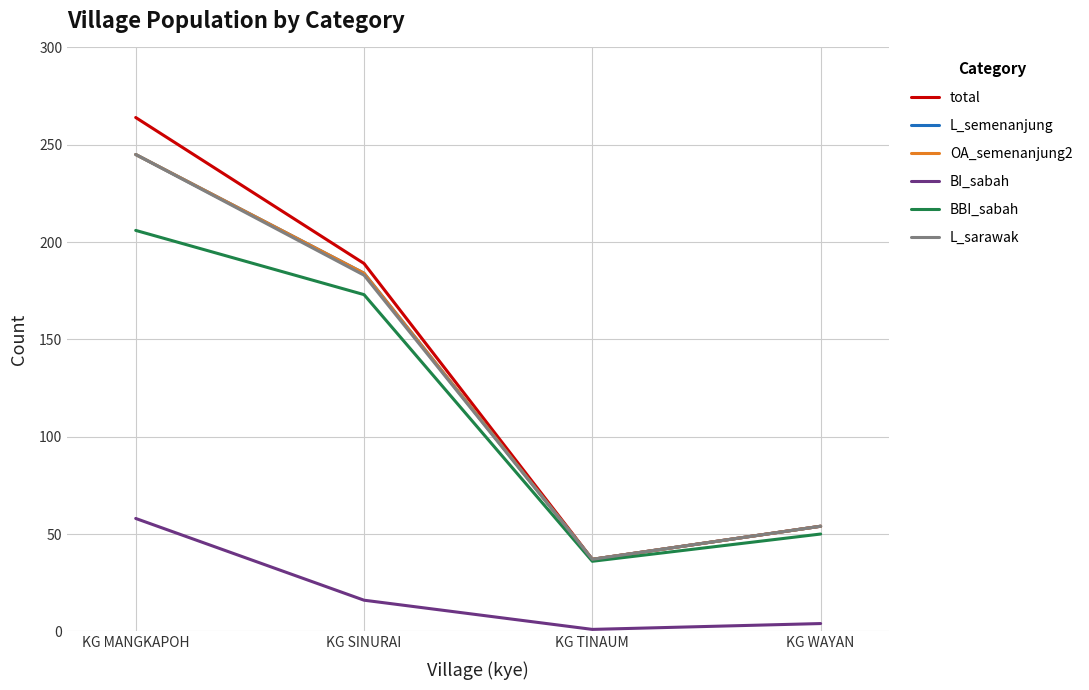

Which label corresponds to the smallest value in the chart?

KG TINAUM